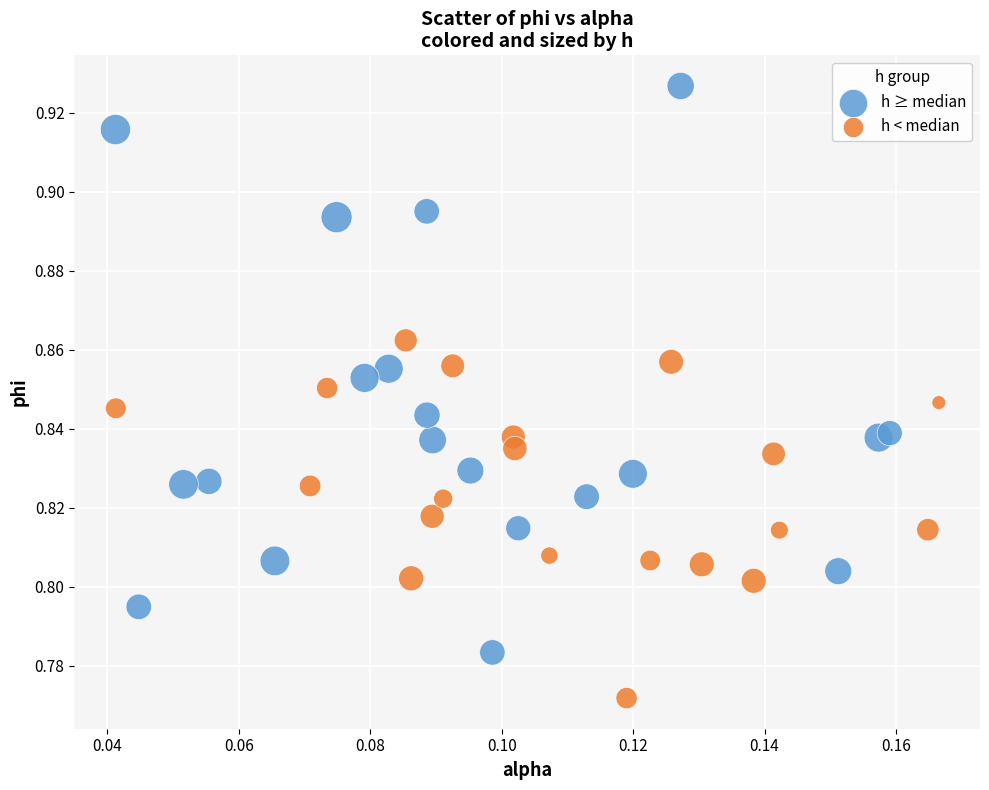

Which series has the largest Y range (max minus min)?

h ≥ median